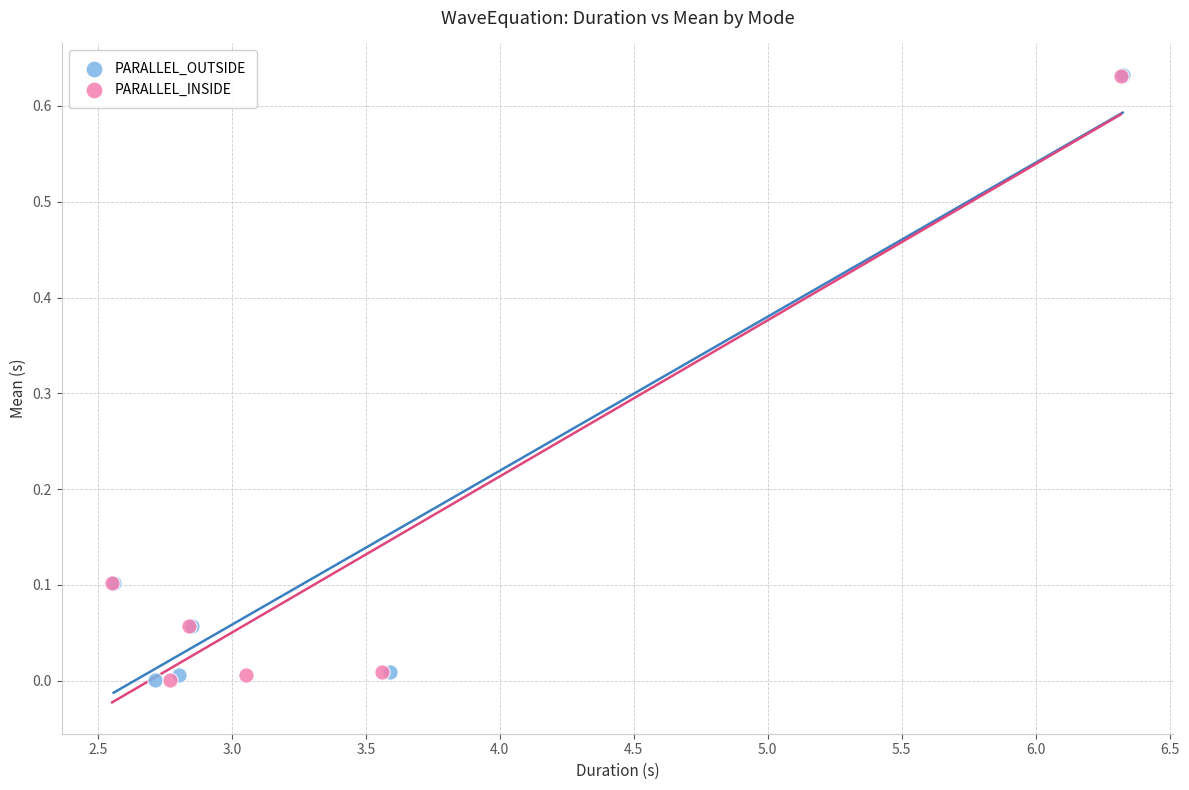

Which series has the largest Y range (max minus min)?

PARALLEL_OUTSIDE